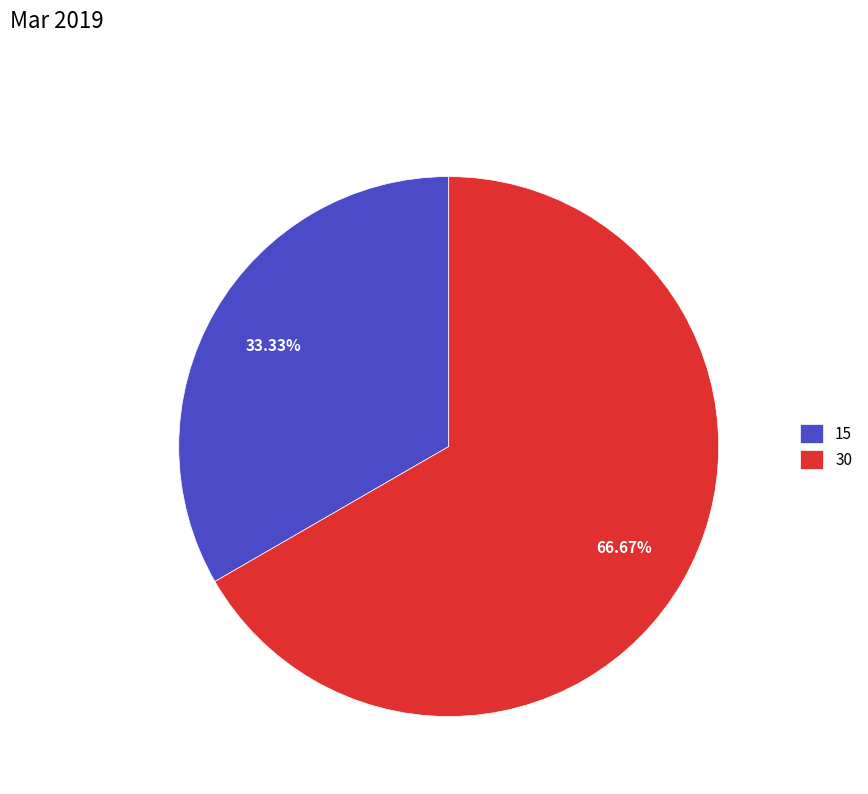

Which category has the biggest portion of the pie?

30